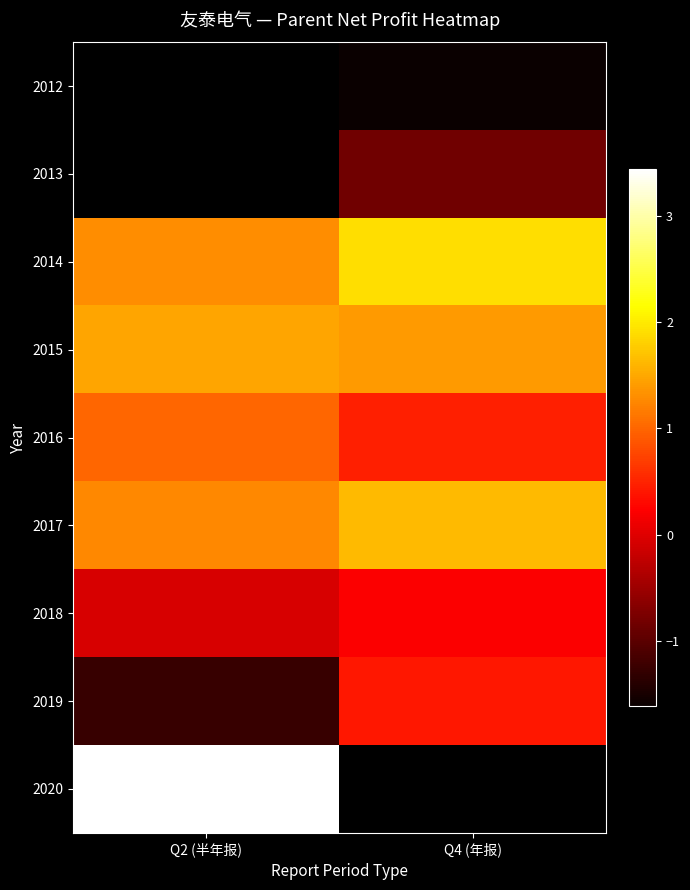

What is the sum of the 2017 values at Q2 (半年报) and Q4 (年报)?

2893033.5